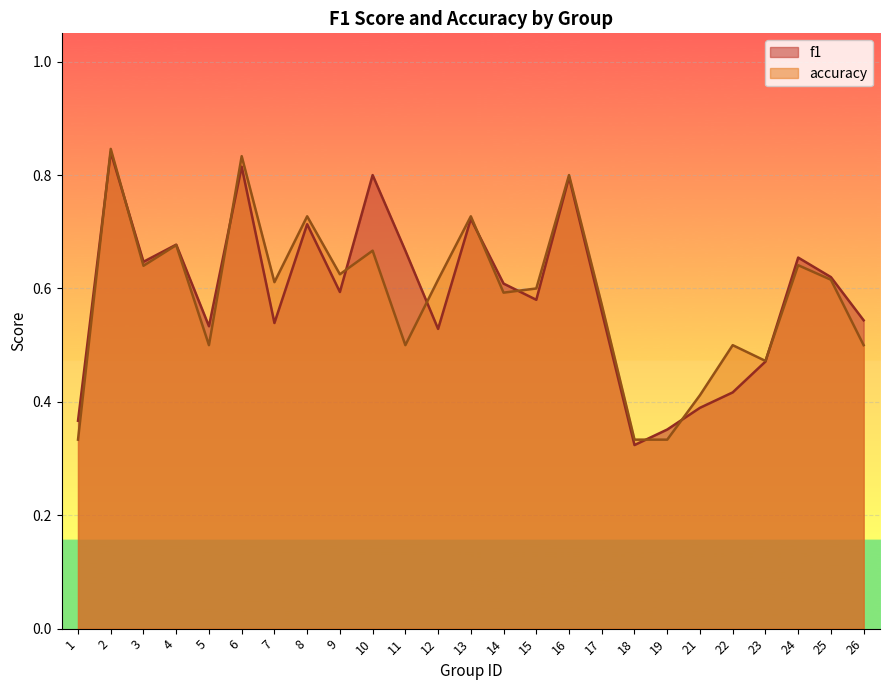

What is the total value across all series at 7?

1.2